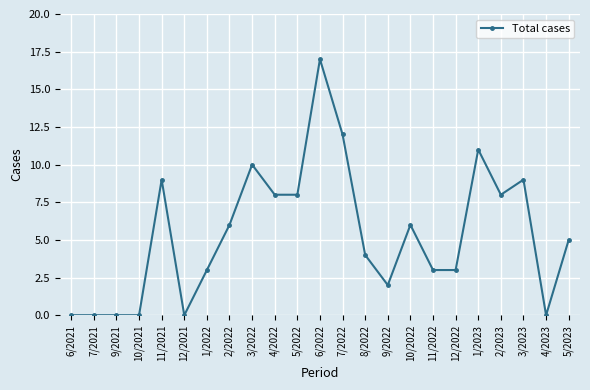

What is the difference between the second highest and minimum values?

12